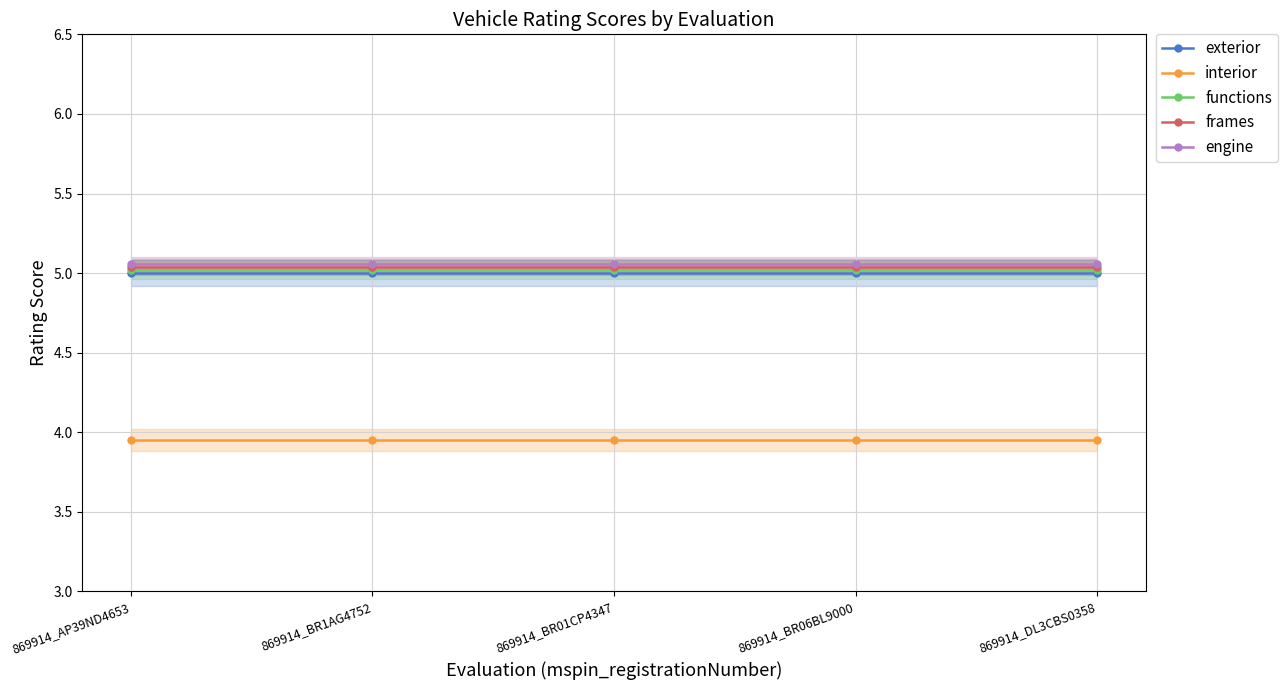

Reading right to left, list all the values displayed in this chart.

exterior: 869914_DL3CBS0358=5.0	869914_BR06BL9000=5.0	869914_BR01CP4347=5.0	869914_BR1AG4752=5.0	869914_AP39ND4653=5.0
interior: 869914_DL3CBS0358=4.0	869914_BR06BL9000=4.0	869914_BR01CP4347=4.0	869914_BR1AG4752=4.0	869914_AP39ND4653=4.0
functions: 869914_DL3CBS0358=5.0	869914_BR06BL9000=5.0	869914_BR01CP4347=5.0	869914_BR1AG4752=5.0	869914_AP39ND4653=5.0
frames: 869914_DL3CBS0358=5.0	869914_BR06BL9000=5.0	869914_BR01CP4347=5.0	869914_BR1AG4752=5.0	869914_AP39ND4653=5.0
engine: 869914_DL3CBS0358=5.1	869914_BR06BL9000=5.1	869914_BR01CP4347=5.1	869914_BR1AG4752=5.1	869914_AP39ND4653=5.1